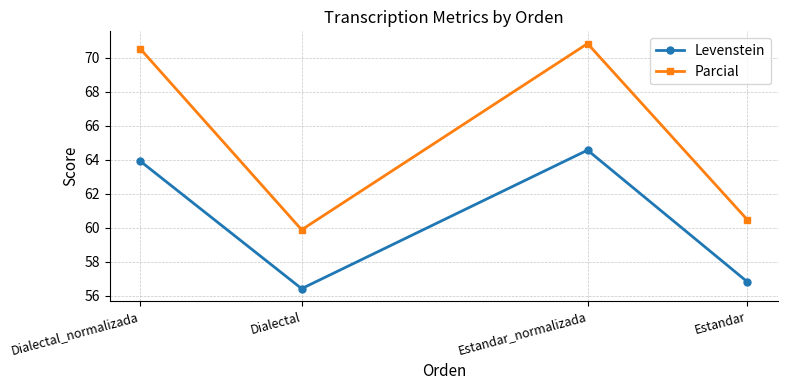

What is the highest value of the Parcial series?

70.8